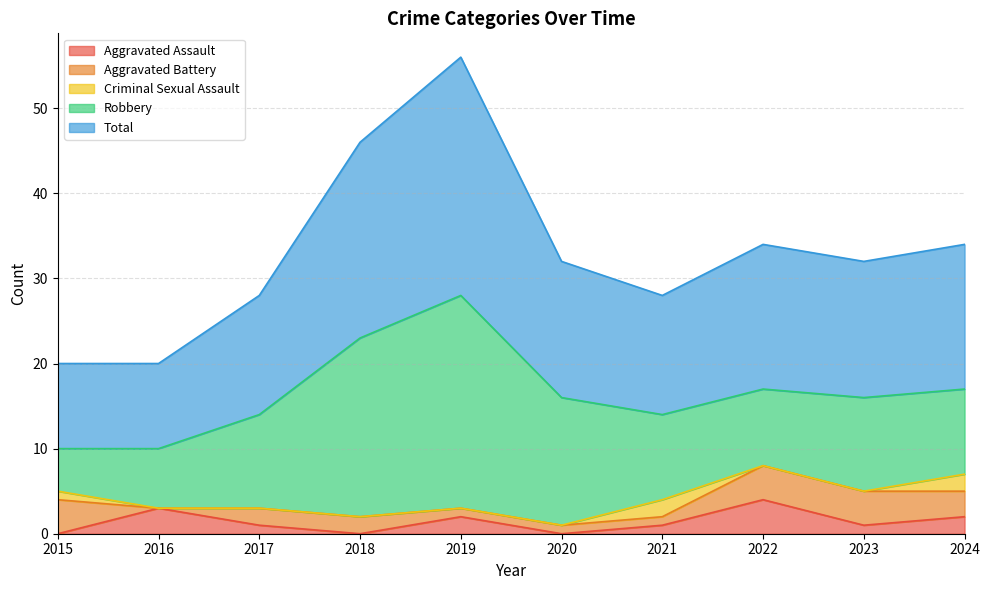

What is the sum of all Aggravated Assault values?

14